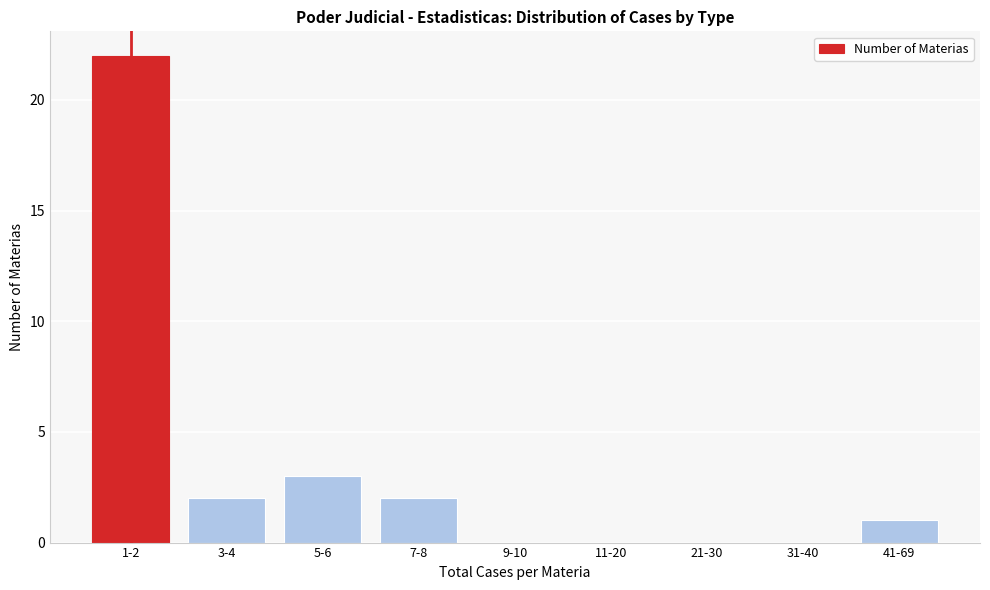

Reading left to right, what are all the values shown in this chart?

1-2=22	3-4=2	5-6=3	7-8=2	9-10=0	11-20=0	21-30=0	31-40=0	41-69=1